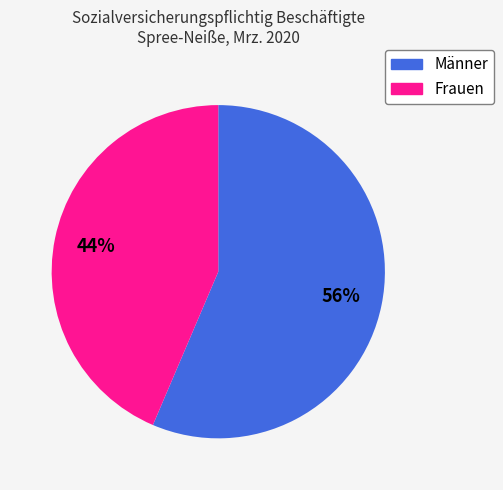

How many segments does this pie chart have?

2